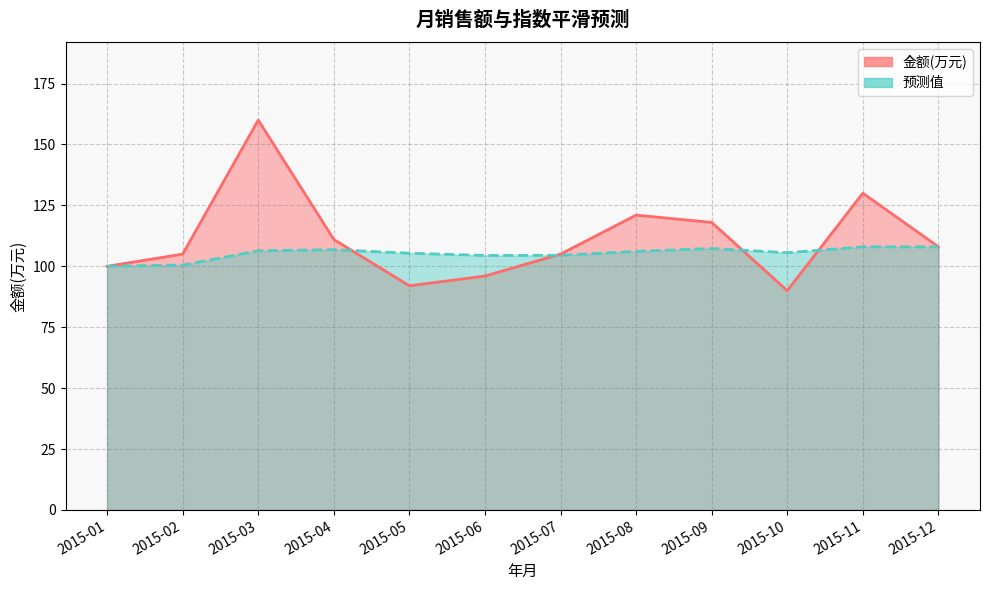

What is the difference between the maximum and minimum values in the 金额(万元) series?

70.0